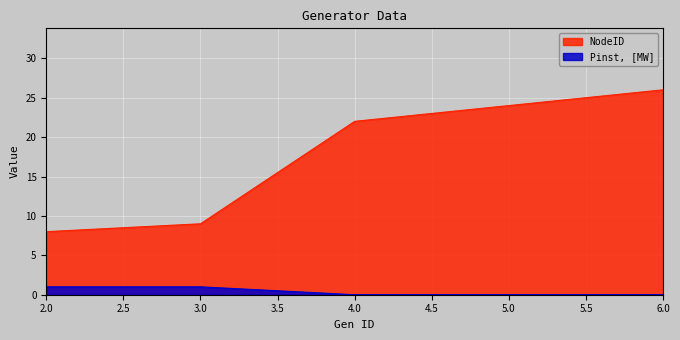

What is the difference between the maximum and minimum values in the NodeID series?

18